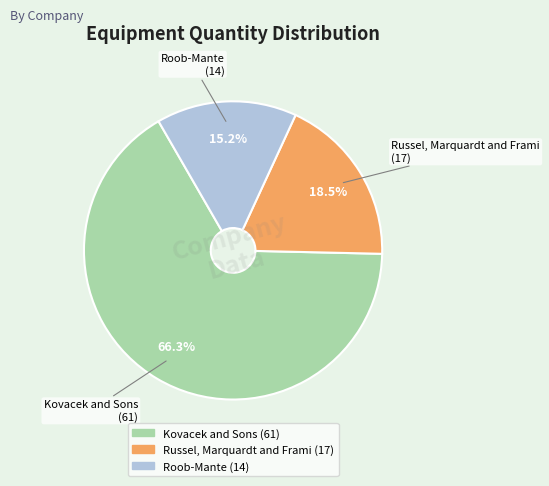

What percentage is NOT represented by Roob-Mante?

84.8%